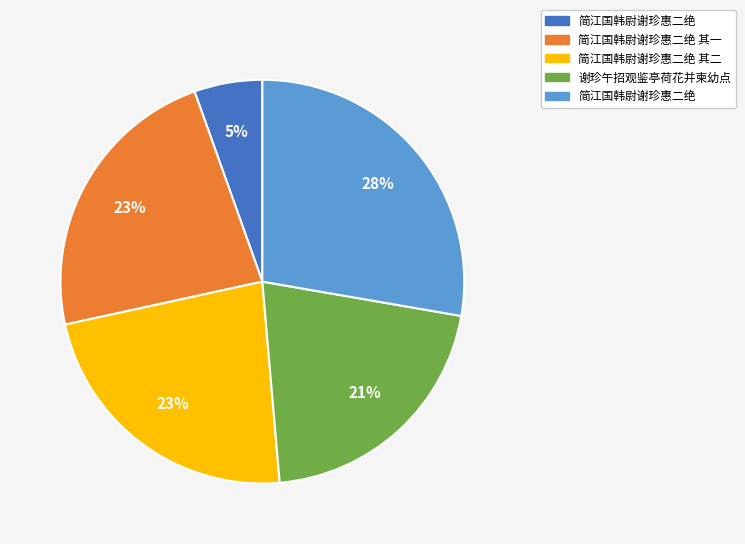

Is there a majority slice in this chart?

No